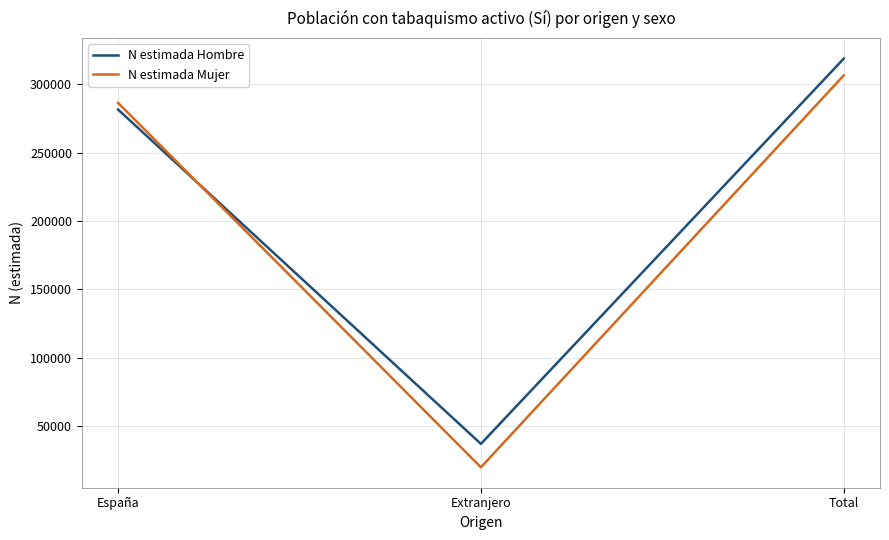

What is the difference between the highest and lowest values at Total?

12250